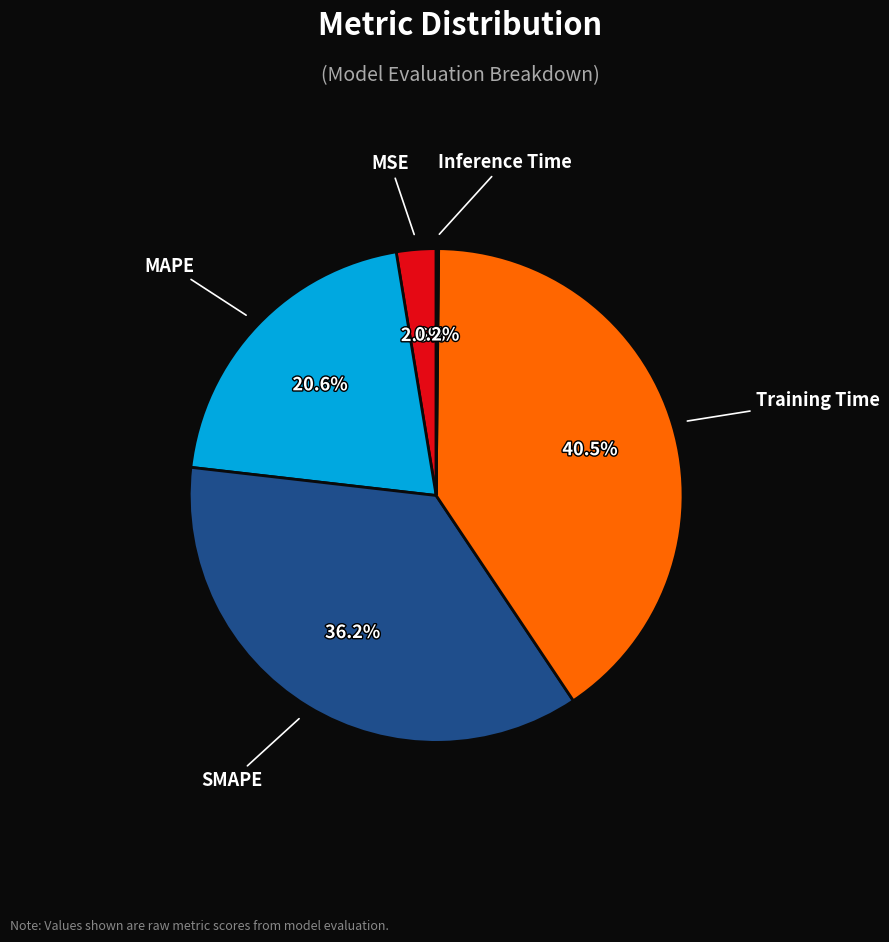

Is there any slice that represents more than half of the pie?

No